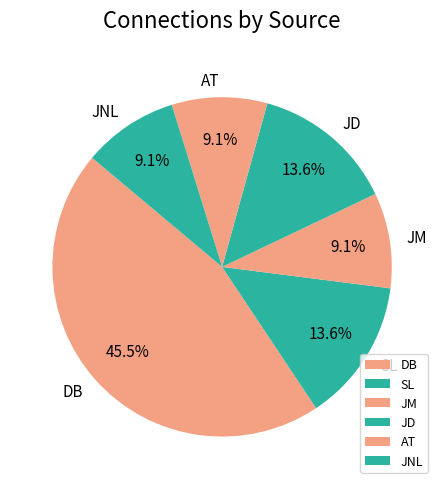

Which category has the biggest portion of the pie?

DB